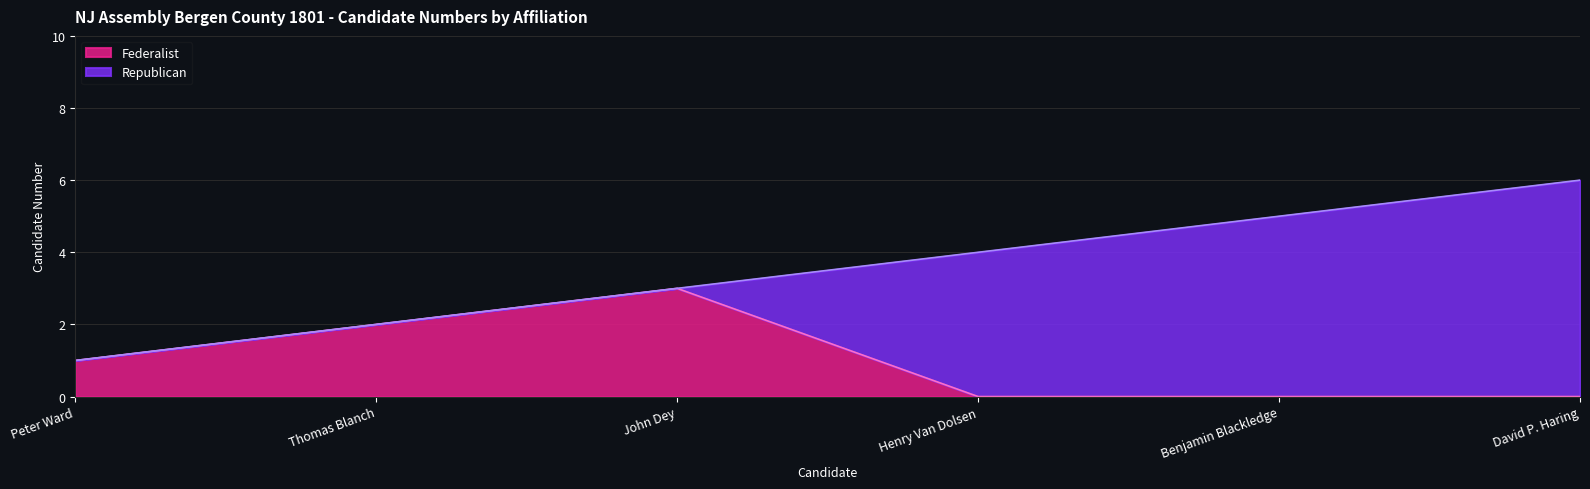

The chart shows a value of -1 at Henry Van Dolsen. True or false?

False